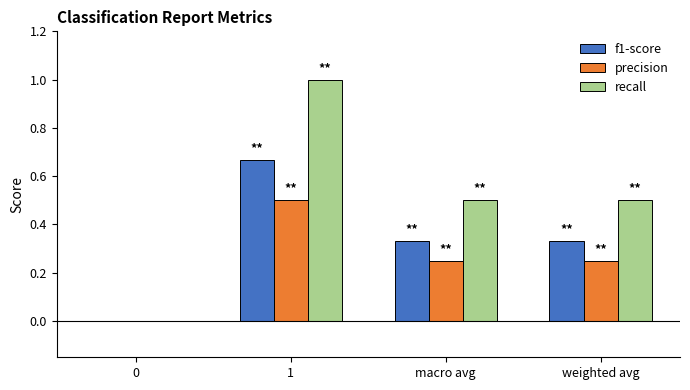

Which series has the widest spread of values?

recall